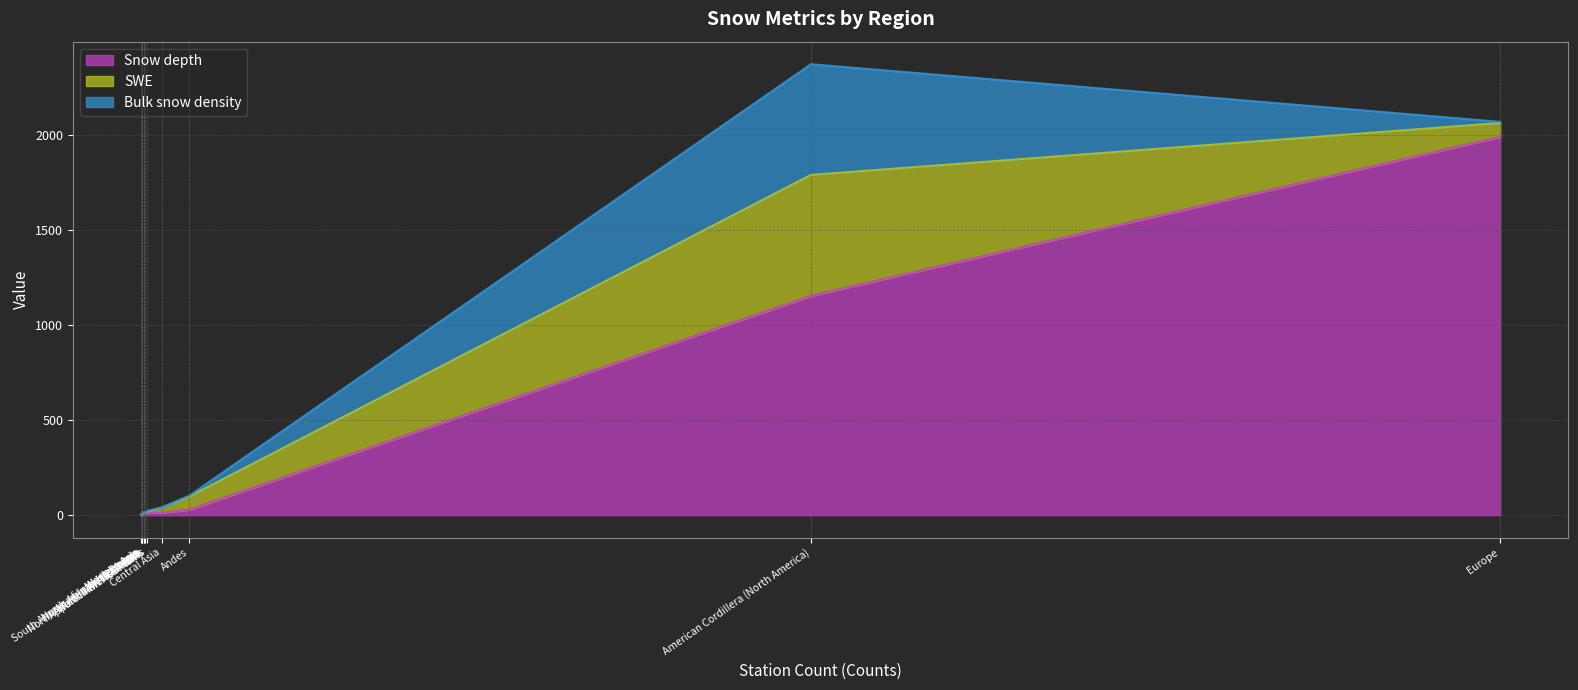

What is the total value across all series at American Cordillera (North America)?

2371